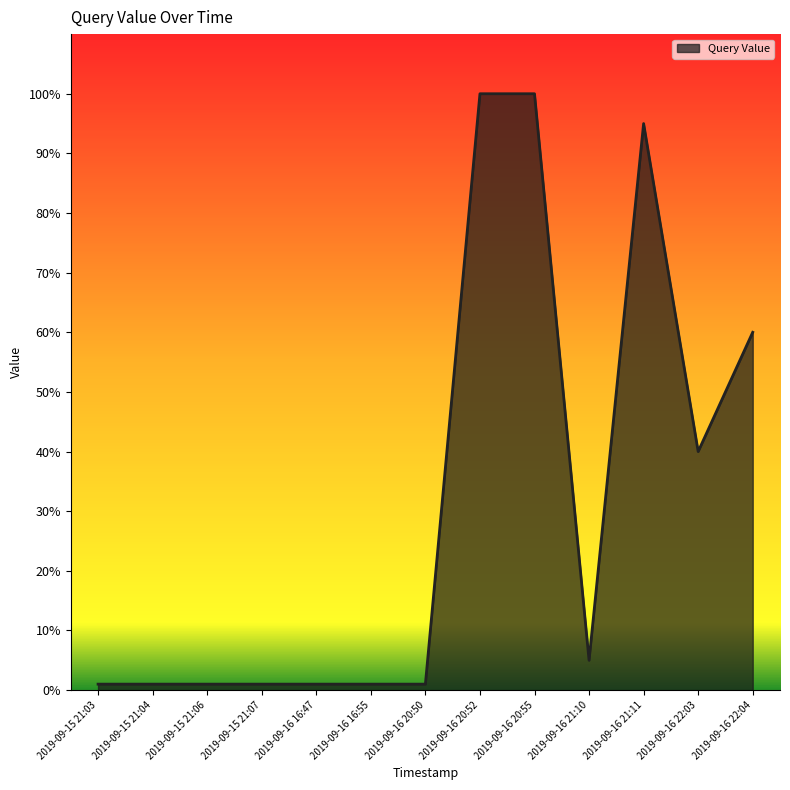

What is the greatest value displayed?

100